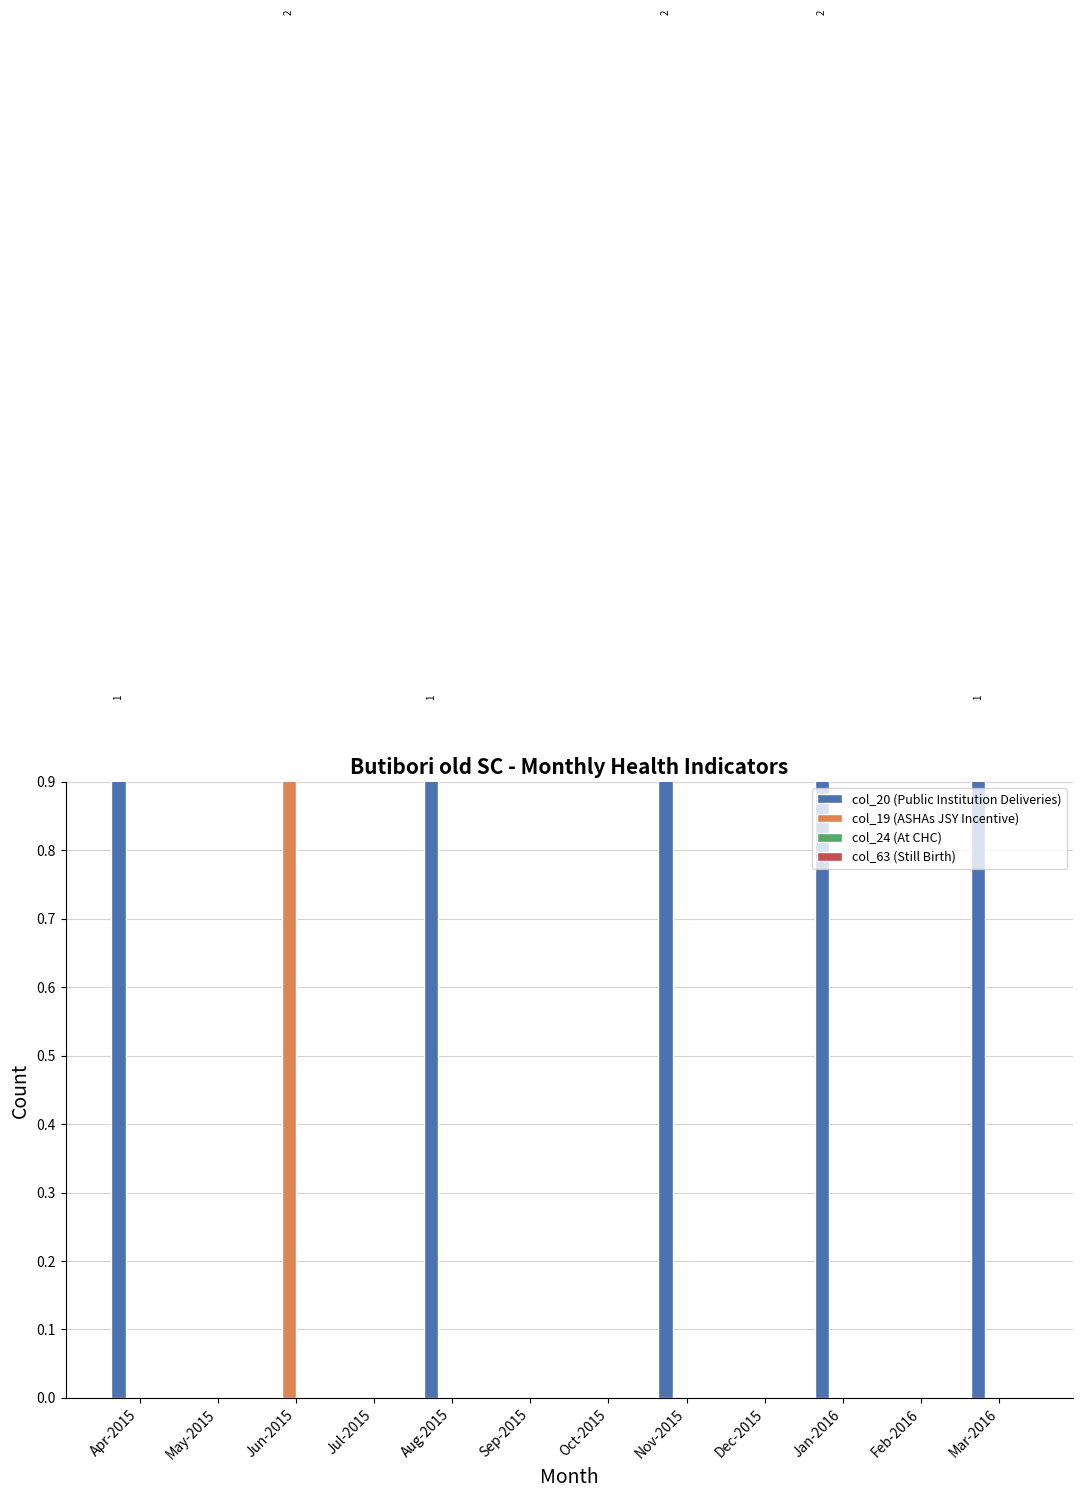

Reading left to right, list all the values displayed in this chart.

col_20 (Public Institution Deliveries): Apr-2015=1	May-2015=0	Jun-2015=0	Jul-2015=0	Aug-2015=1	Sep-2015=0	Oct-2015=0	Nov-2015=2	Dec-2015=0	Jan-2016=2	Feb-2016=0	Mar-2016=1
col_19 (ASHAs JSY Incentive): Apr-2015=0	May-2015=0	Jun-2015=2	Jul-2015=0	Aug-2015=0	Sep-2015=0	Oct-2015=0	Nov-2015=0	Dec-2015=0	Jan-2016=0	Feb-2016=0	Mar-2016=0
col_24 (At CHC): Apr-2015=0	May-2015=0	Jun-2015=0	Jul-2015=0	Aug-2015=0	Sep-2015=0	Oct-2015=0	Nov-2015=0	Dec-2015=0	Jan-2016=0	Feb-2016=0	Mar-2016=0
col_63 (Still Birth): Apr-2015=0	May-2015=0	Jun-2015=0	Jul-2015=0	Aug-2015=0	Sep-2015=0	Oct-2015=0	Nov-2015=0	Dec-2015=0	Jan-2016=0	Feb-2016=0	Mar-2016=0